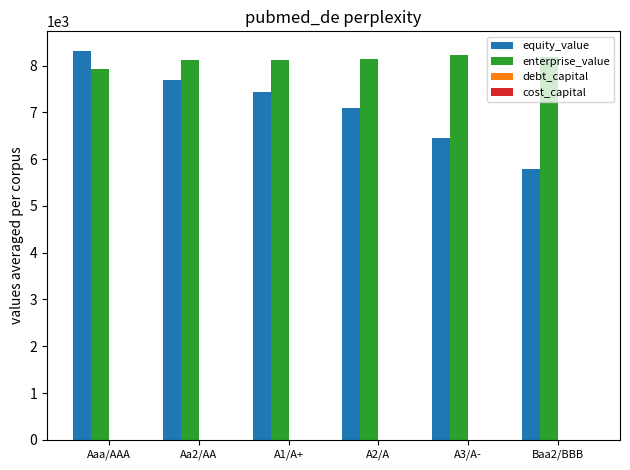

What is the sum of all equity_value values?

42801.0